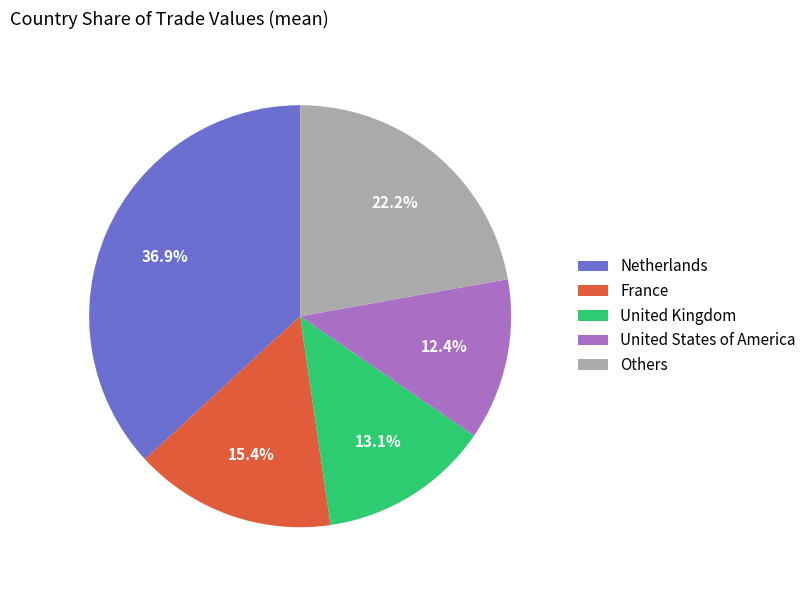

What is the smallest slice in the pie chart?

United States of America